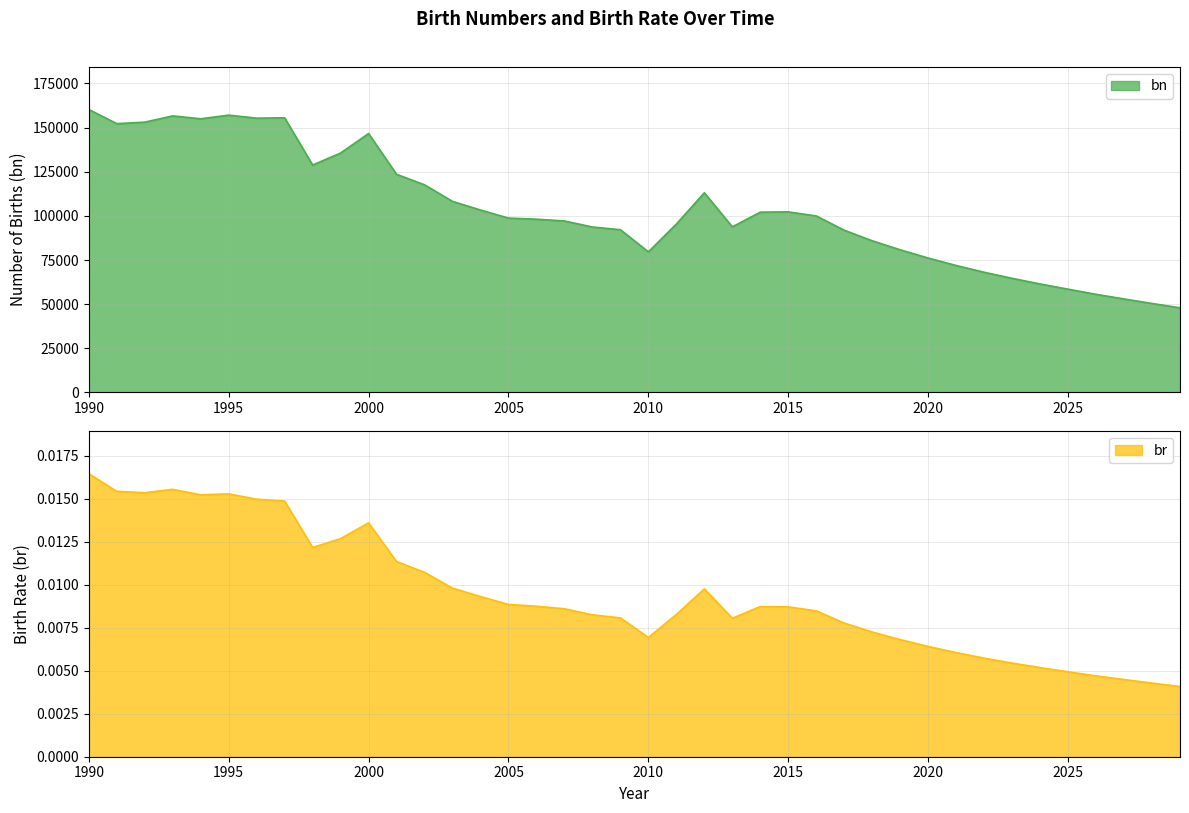

True or false: bn and br intersect in this chart.

False